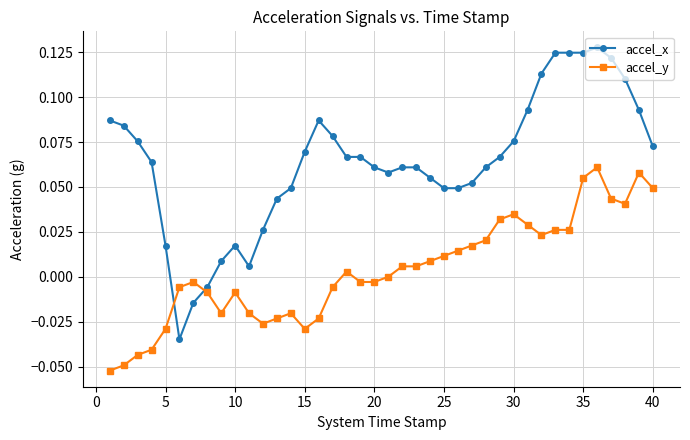

True or false: accel_y and accel_x cross at least once.

True